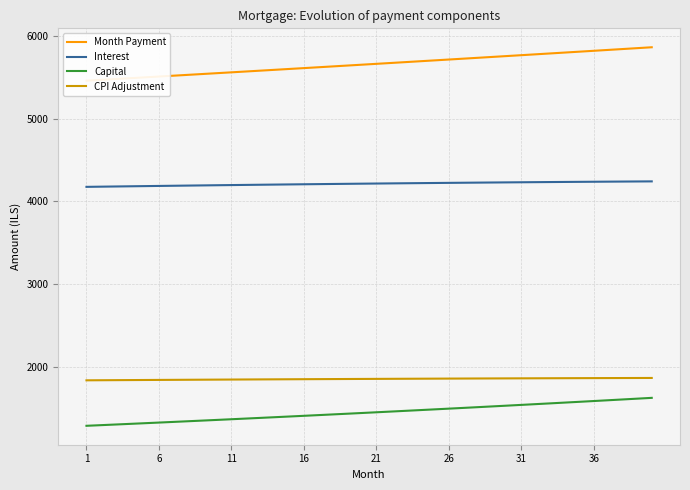

What is the maximum value for Interest?

4240.6